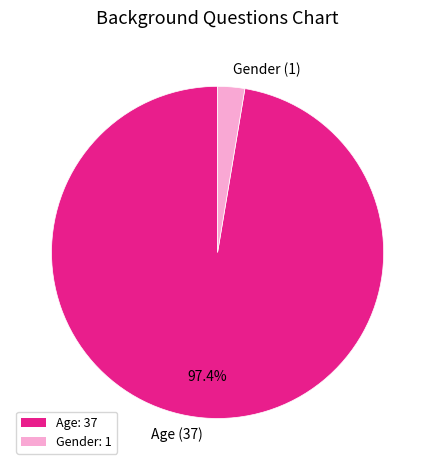

Count the number of slices in the pie.

2